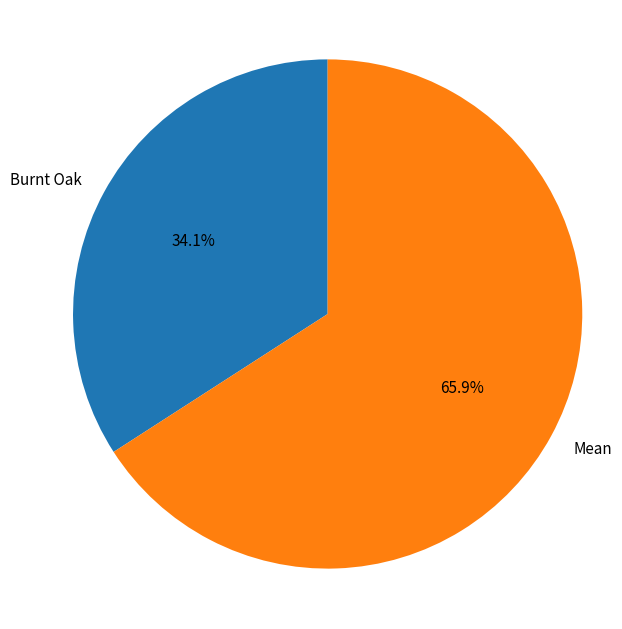

What is the ratio of the value at Burnt Oak to the value at Mean?

0.5